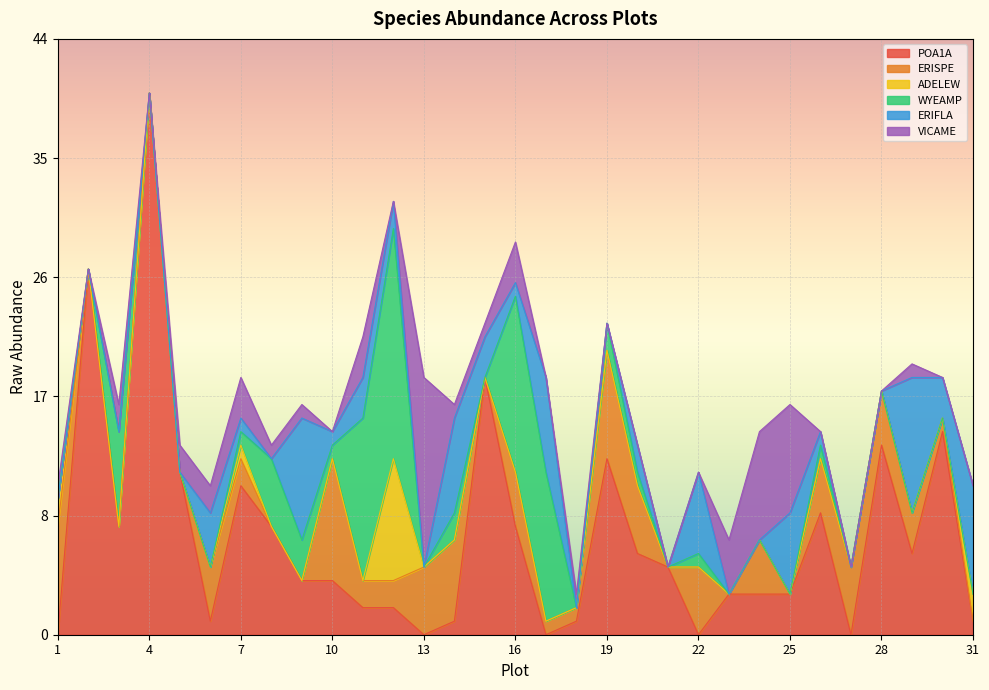

Rank the series at 14 from highest to lowest value.

ERIFLA, ERISPE, WYEAMP, POA1A, VICAME, ADELEW